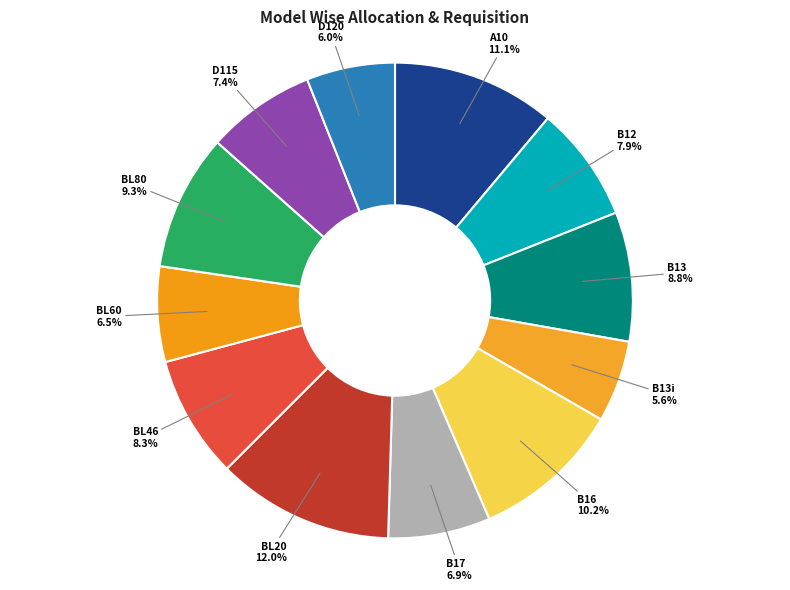

Which category has the biggest portion of the pie?

BL20